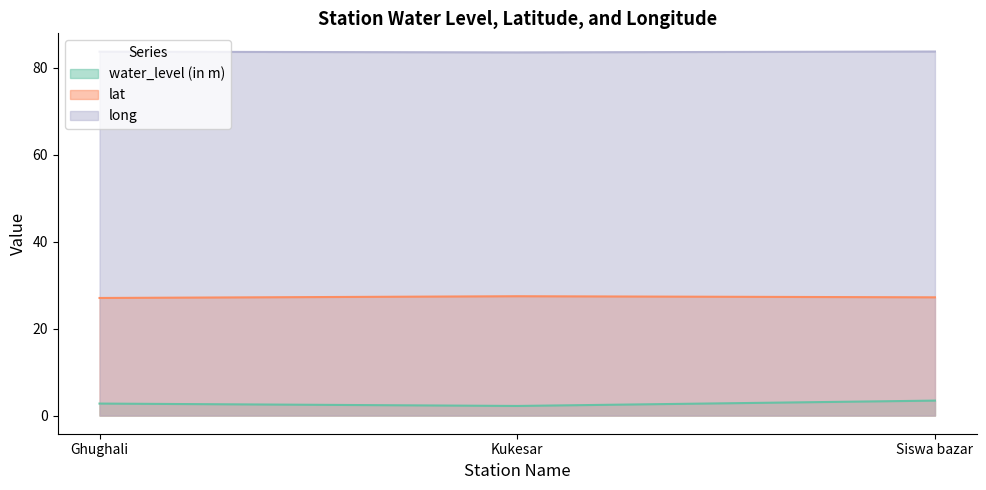

Reading left to right, extract all data points from this chart.

water_level (in m): 2.8	2.2	3.4
lat: 27.1	27.5	27.2
long: 83.7	83.6	83.8